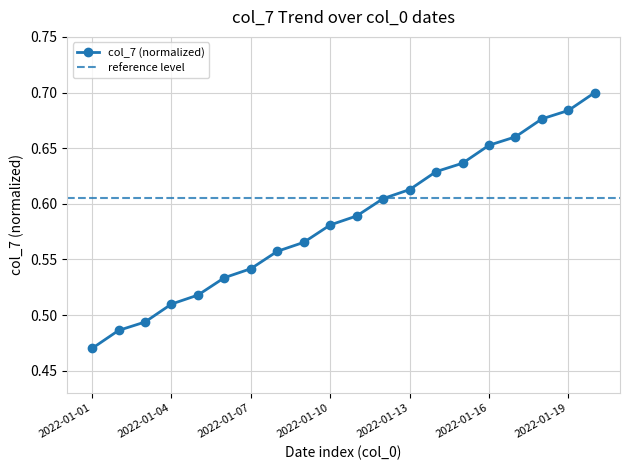

What is the difference between the maximum and minimum values?

0.2